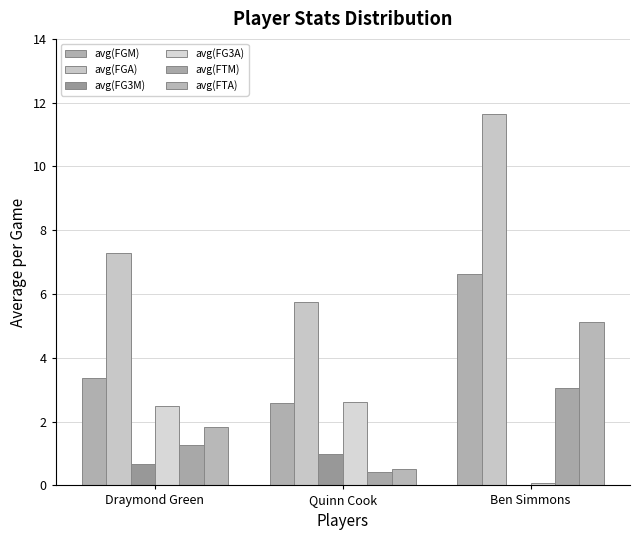

How many groups of bars are there?

3